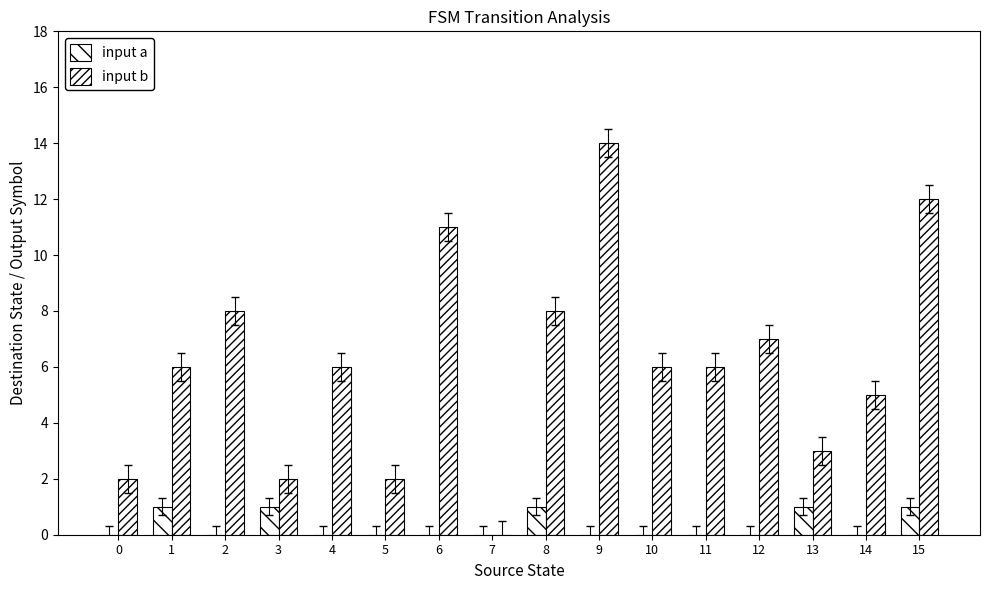

True or false: input a has a value of 1 at 8.

True